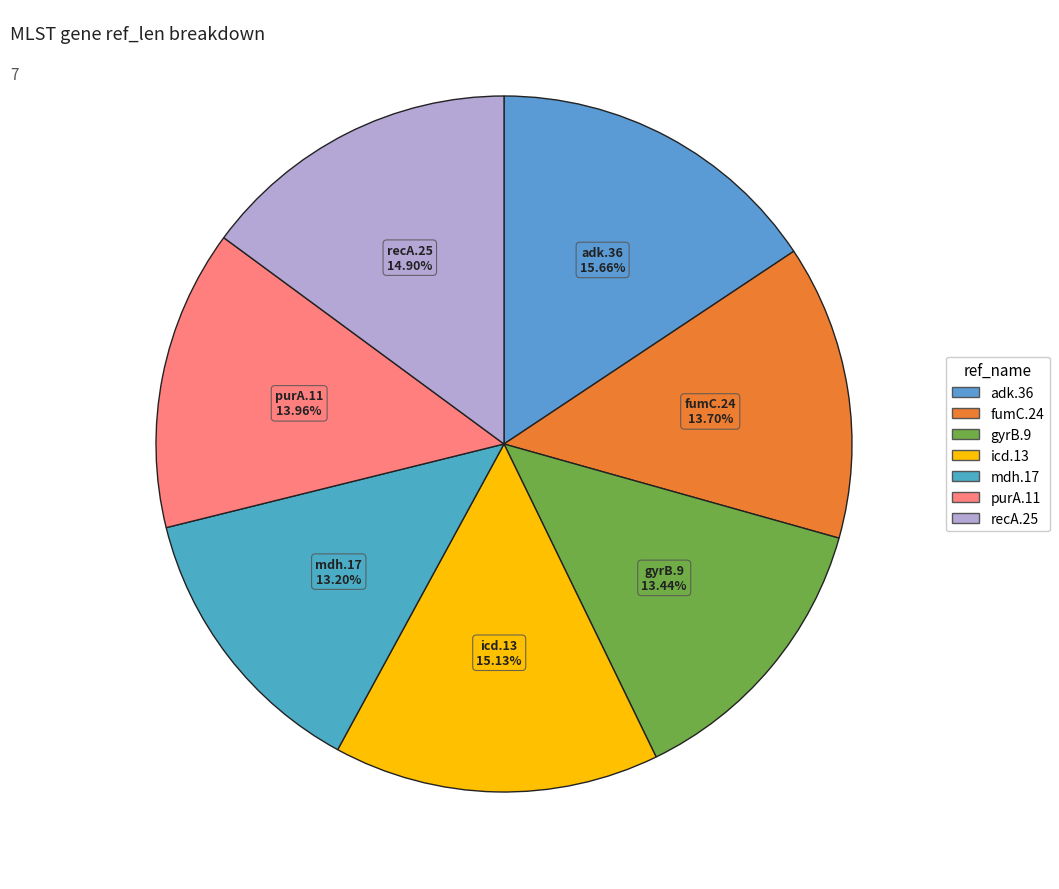

What is the largest slice in the pie chart?

adk.36